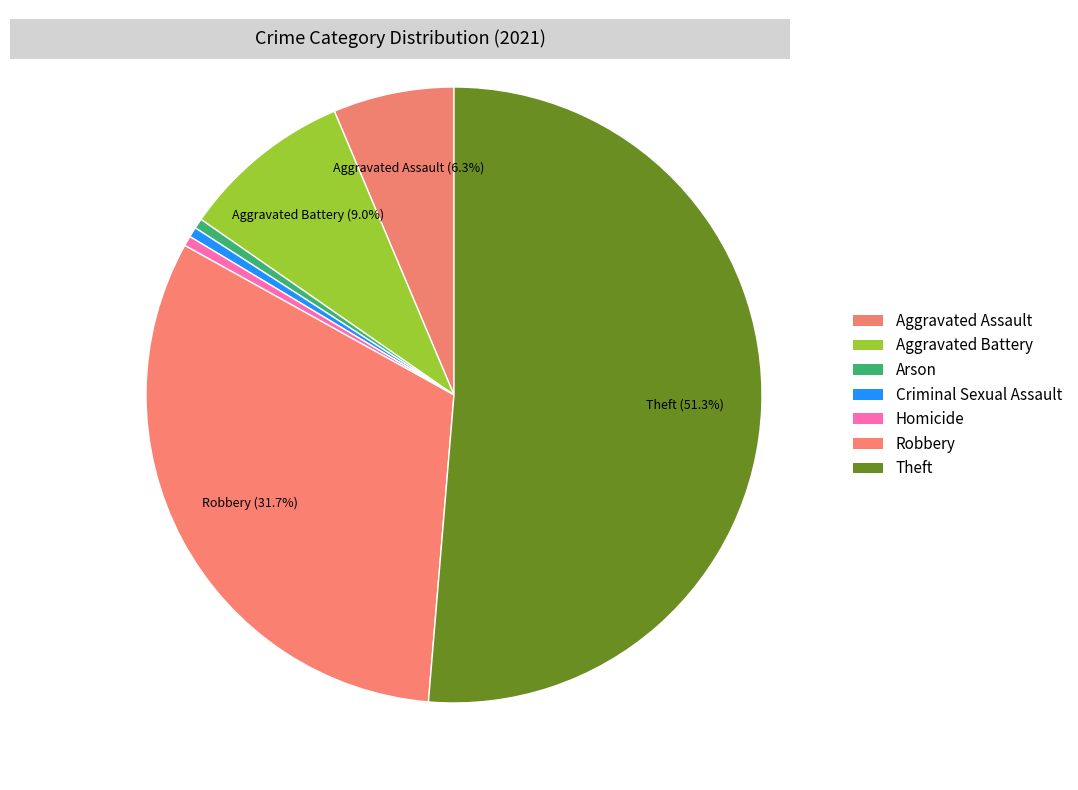

Does any single category account for the majority?

Yes